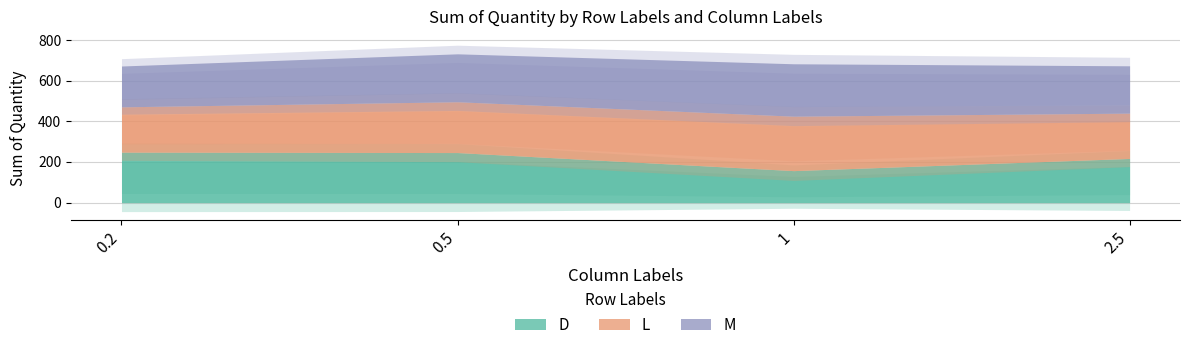

The value of M at 0.2 is 201. True or false?

True